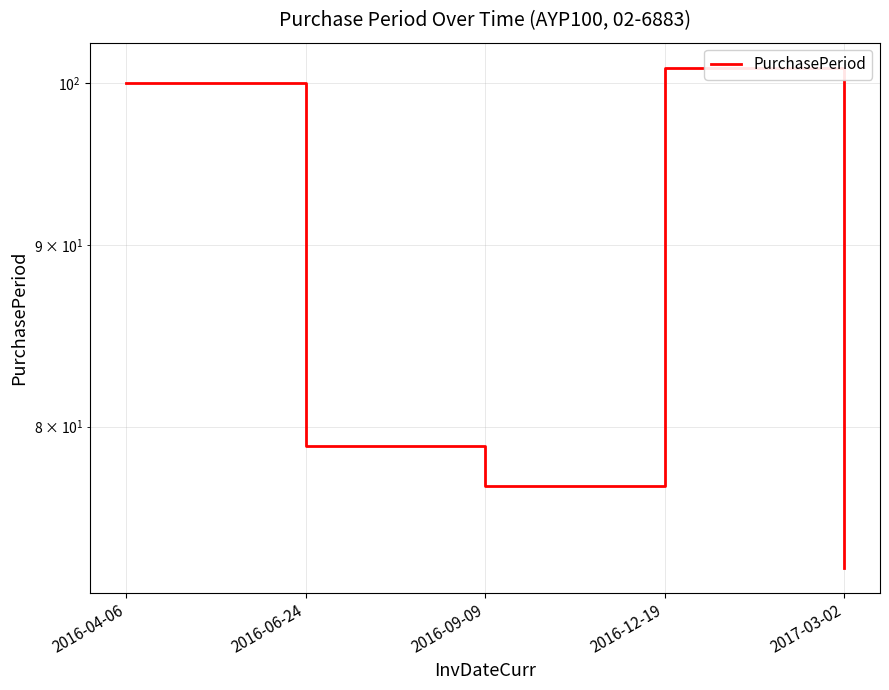

Rank the categories by value from lowest to highest.

2017-03-02, 2016-09-09, 2016-06-24, 2016-04-06, 2016-12-19